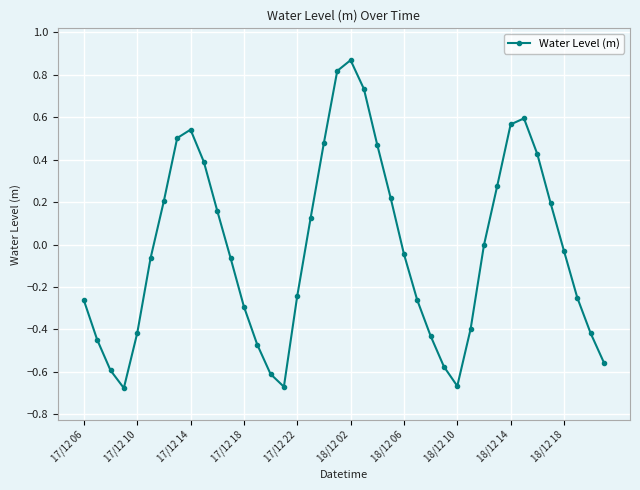

How many interior local valleys (lower than both neighbors) does the data have?

3